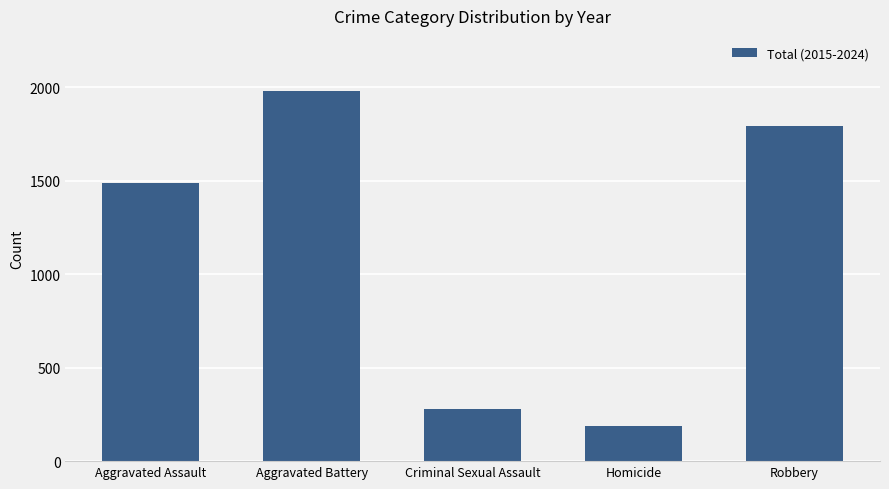

What is the difference between the values at Aggravated Battery and Robbery?

187